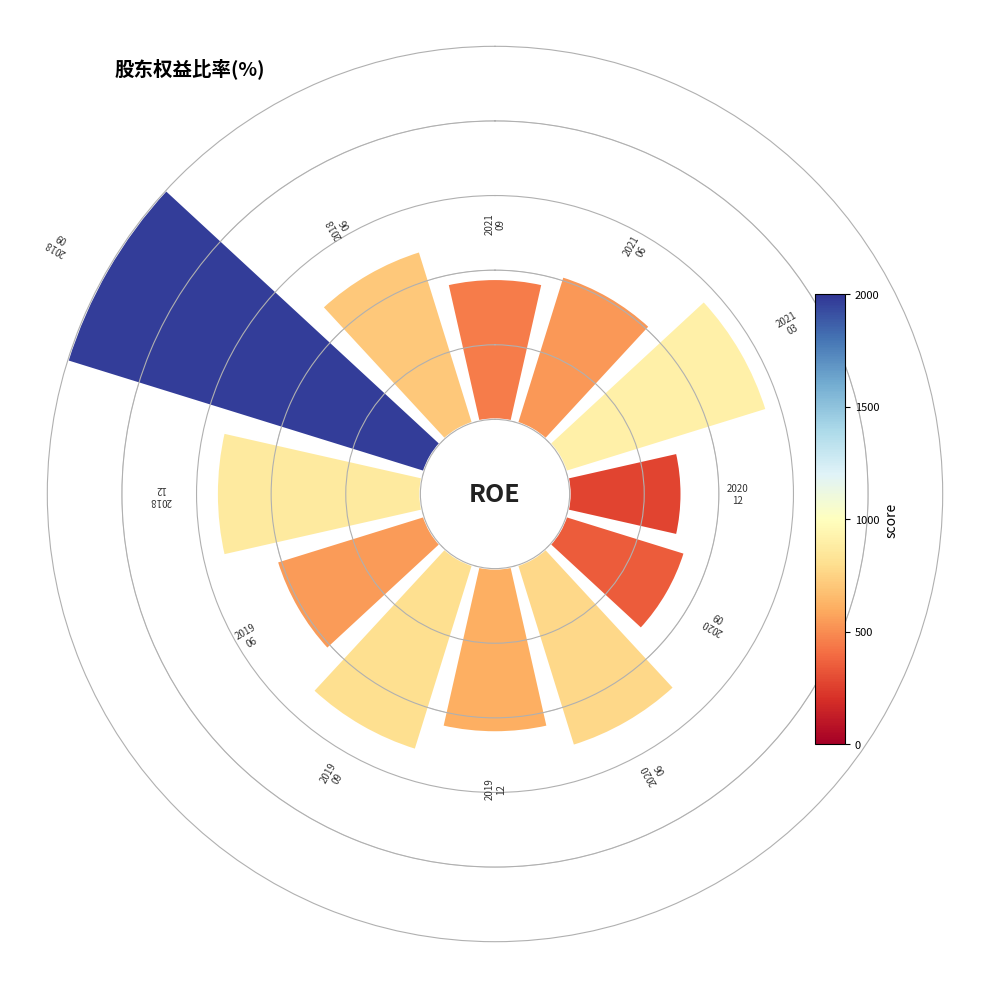

Does 10 account for over 50% of the chart?

No